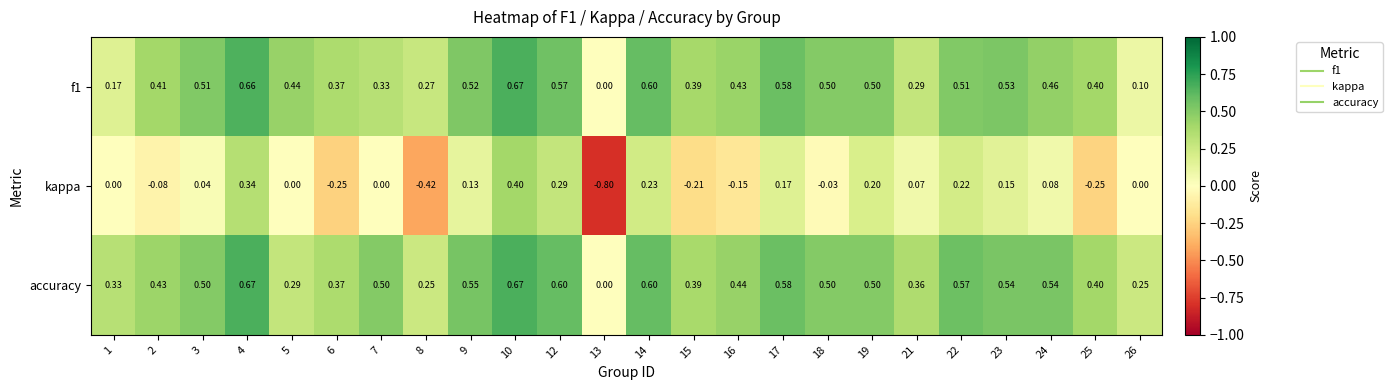

Between 21 and 24, which series saw the biggest shift?

accuracy